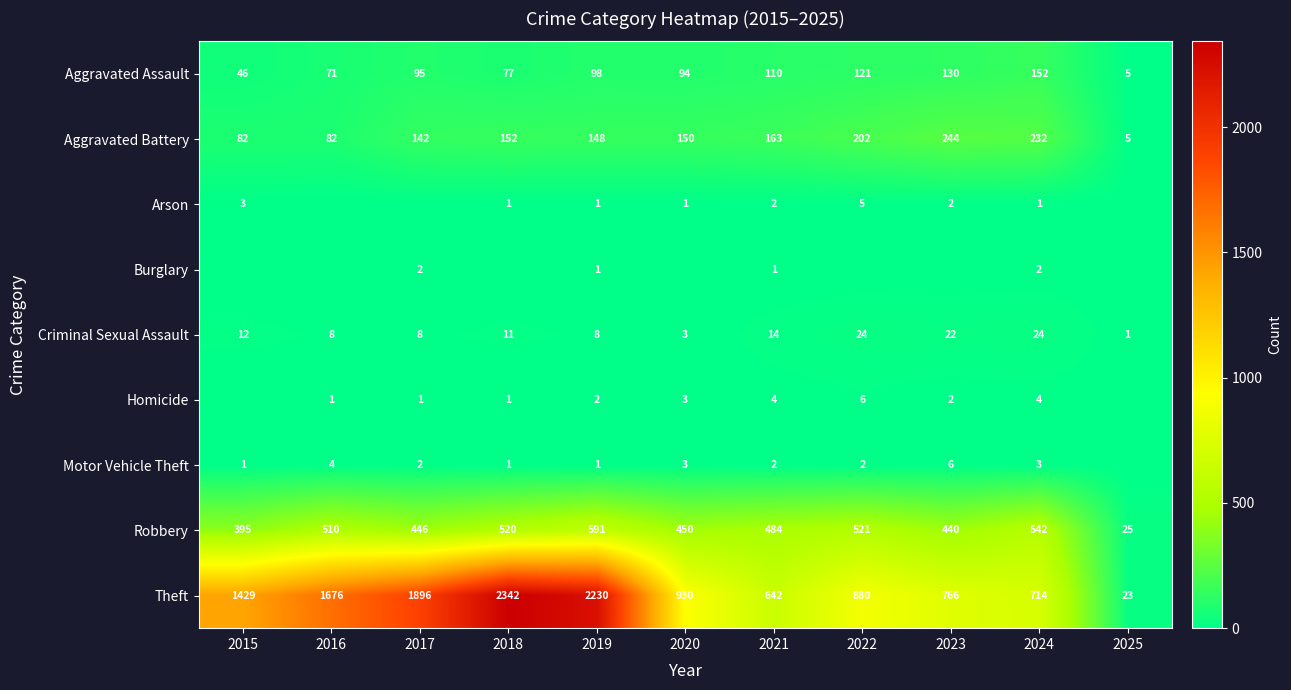

What is the difference between the maximum and minimum values in the Burglary series?

2